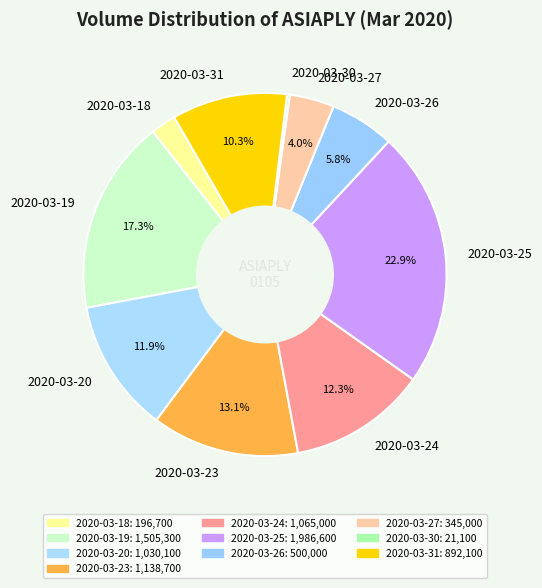

To the nearest percent, what is the average slice percentage?

10%